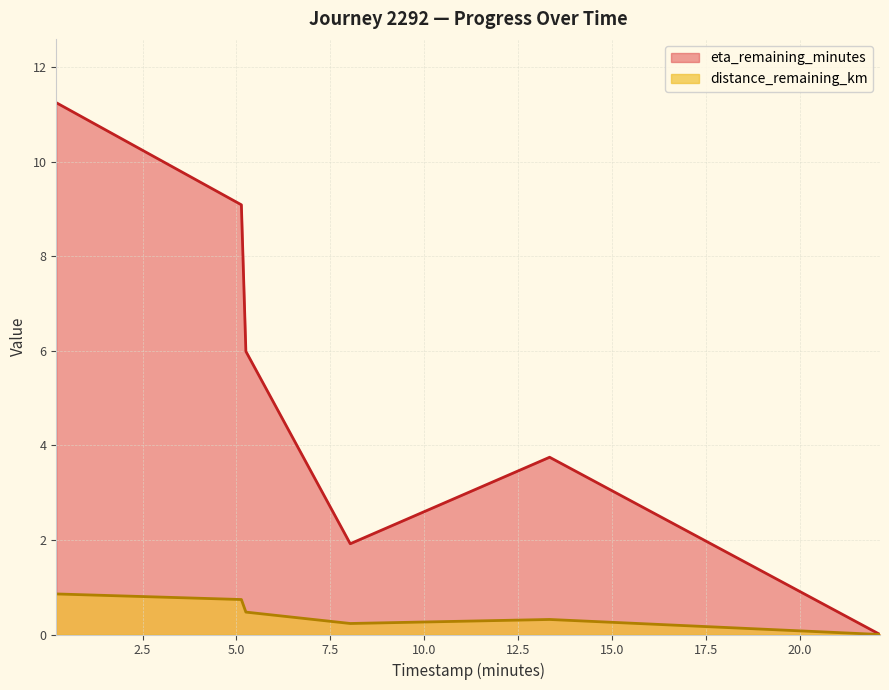

Which series has the largest range (max minus min)?

eta_remaining_minutes